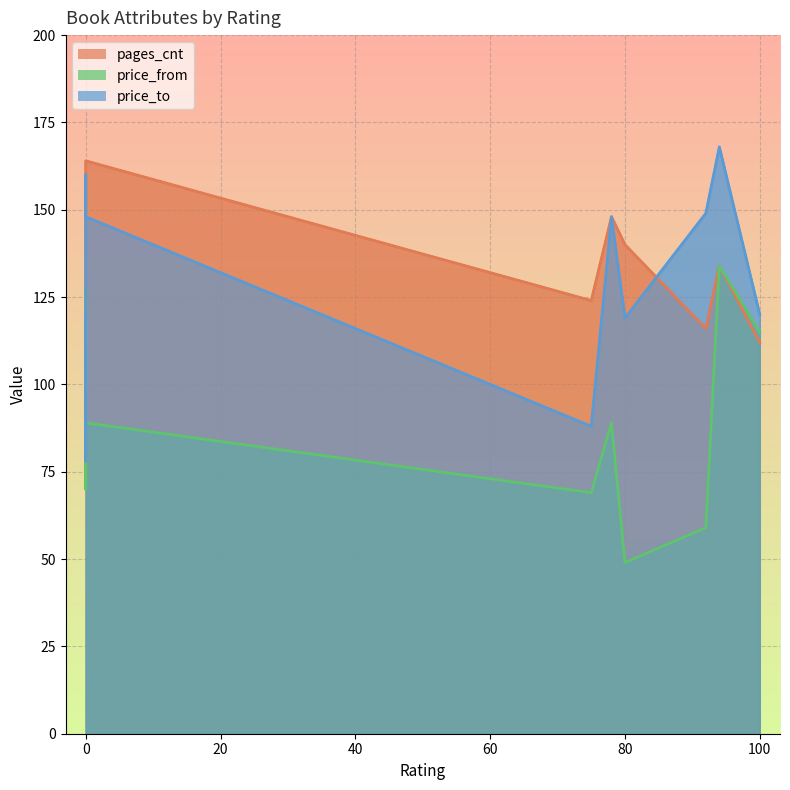

The value of pages_cnt at 92 is 158. True or false?

False